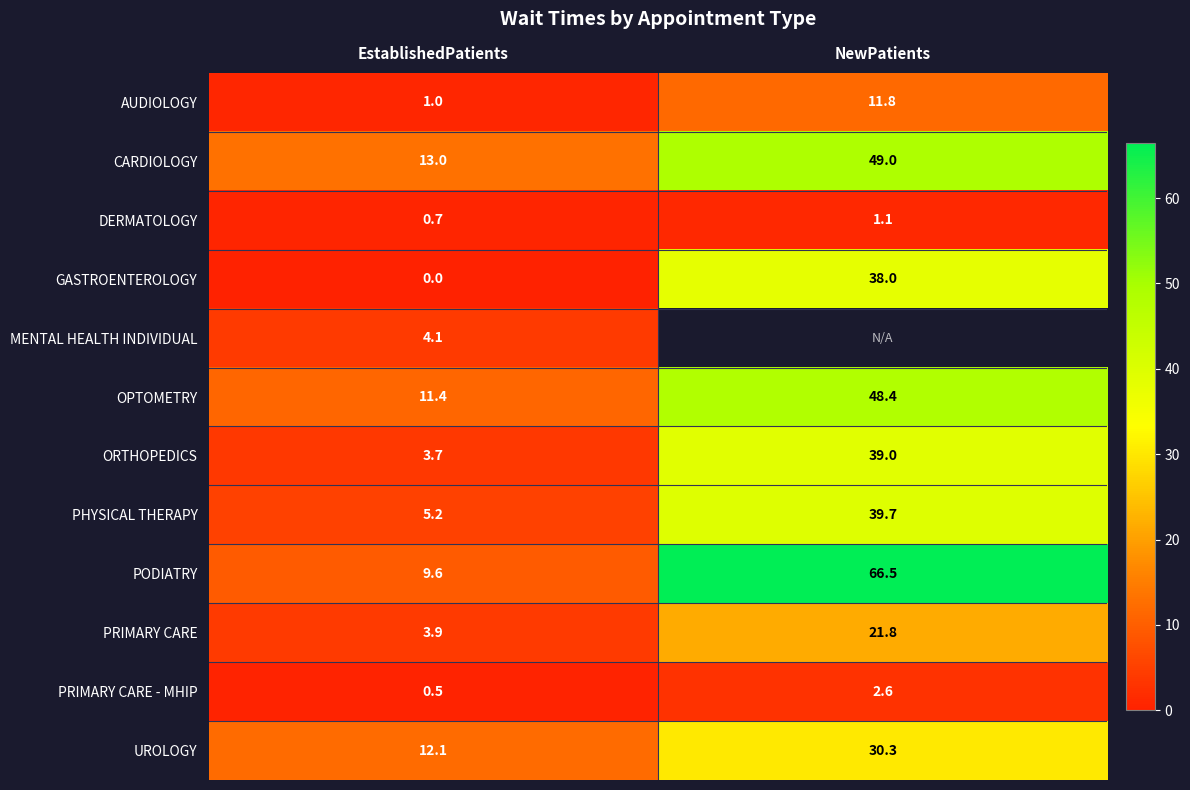

Where does the PRIMARY CARE series first go above 21?

NewPatients